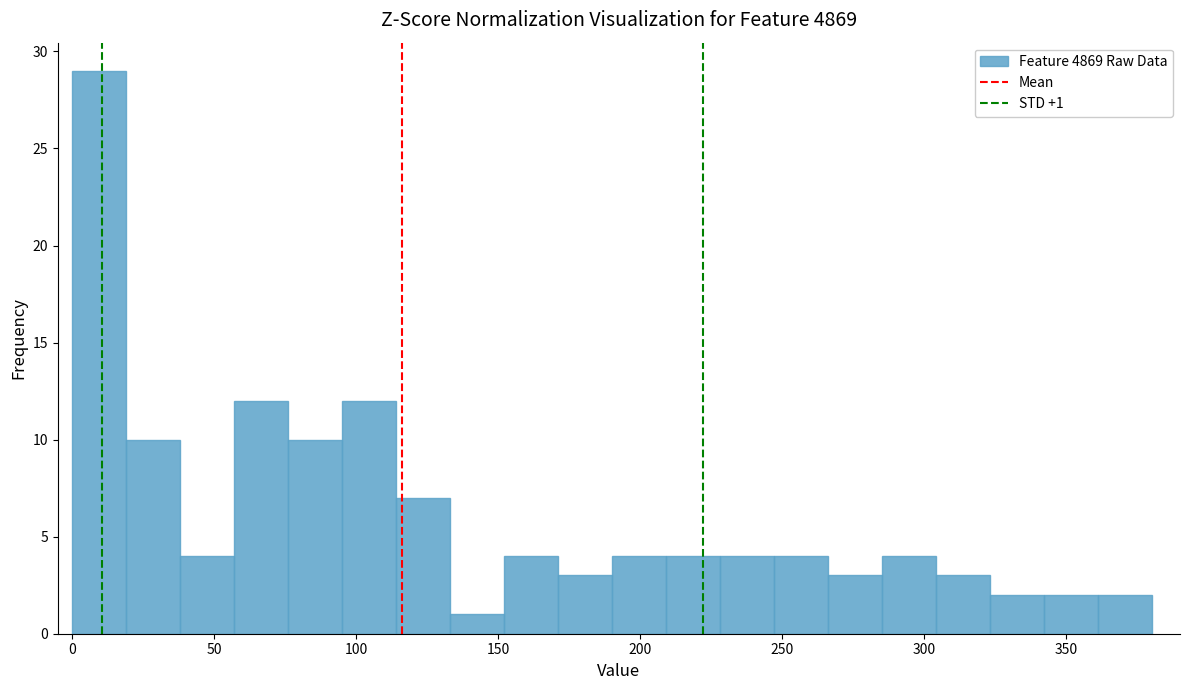

Around what value on the x-axis is the tallest bar? Give the approximate position of its centre, as read against the axis.

10